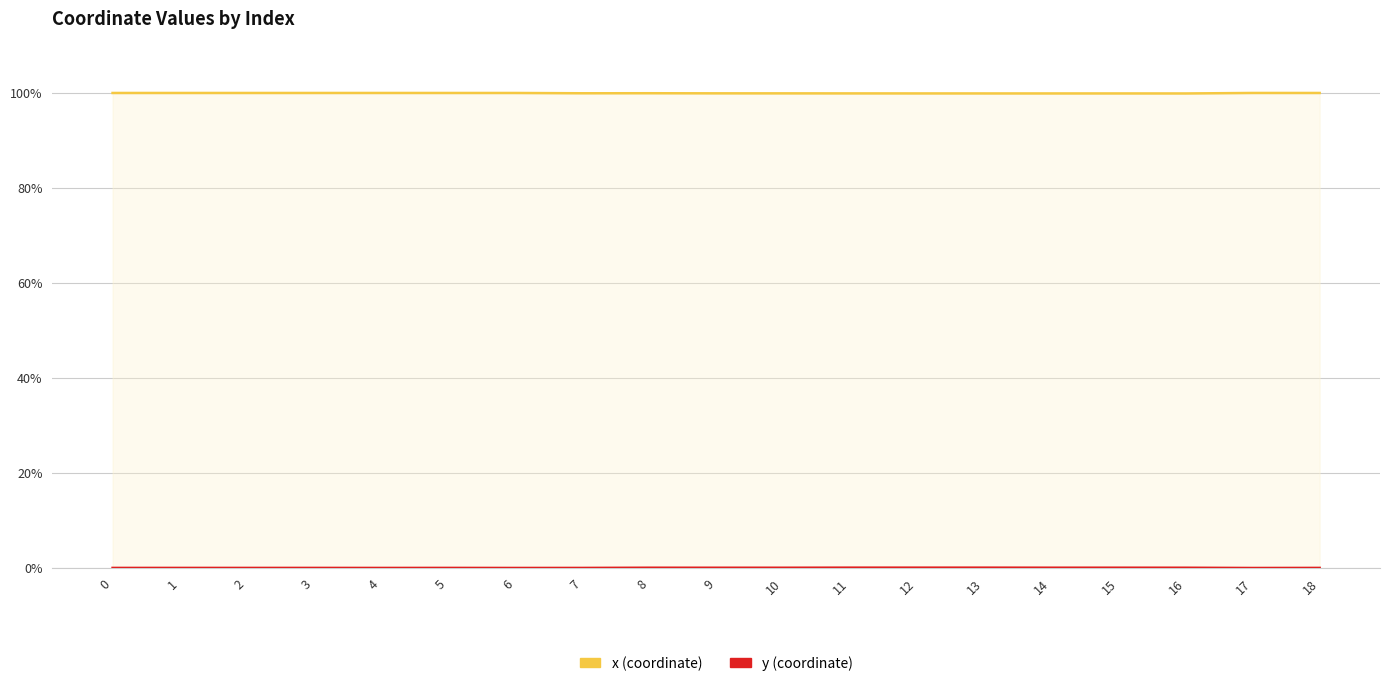

What is the greatest value displayed?

1.0